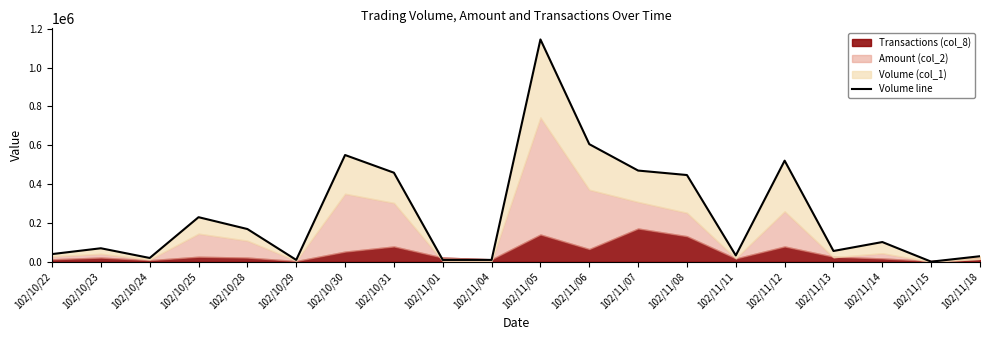

How many points are lower than both their immediate neighbors (excluding endpoints)?

5